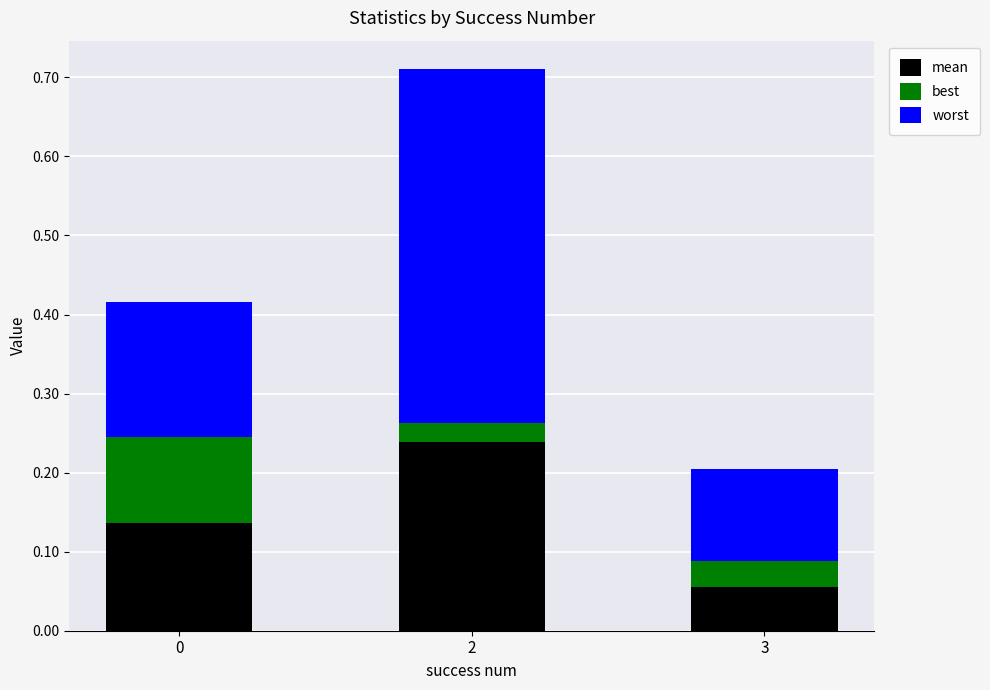

How many mean values are between 0 and 1?

3